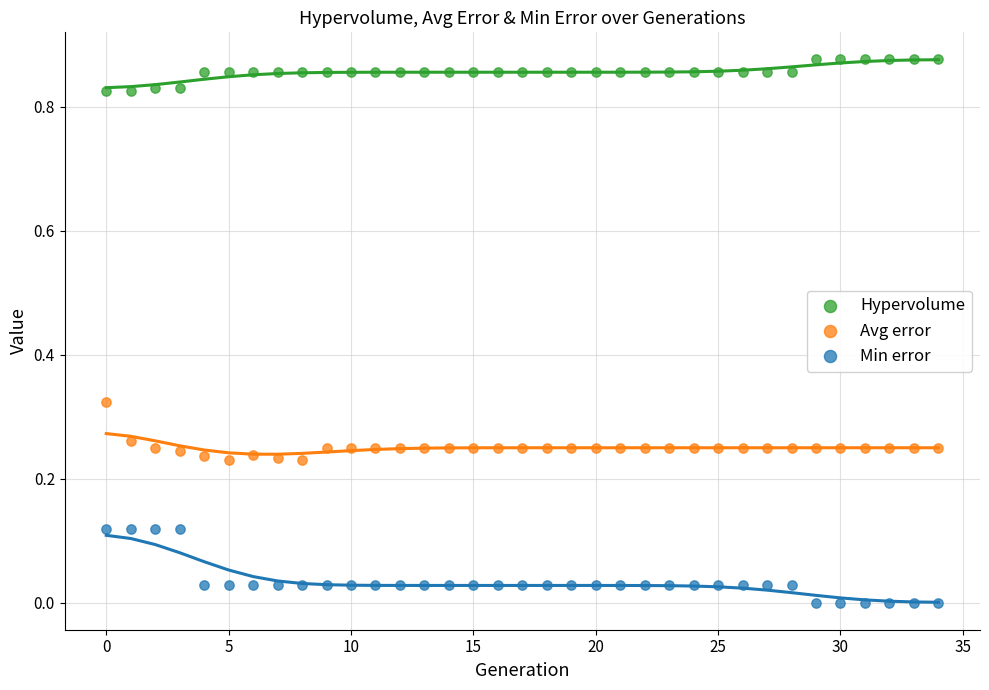

Which series contains the lowest Y value?

Min error